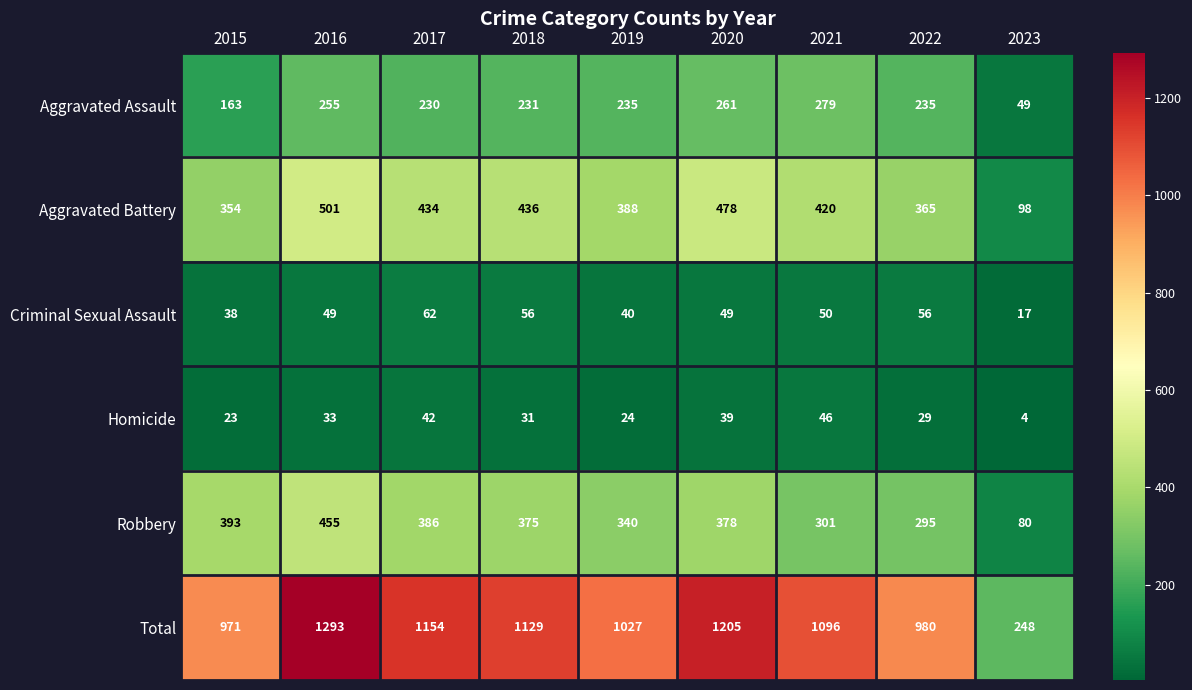

Which series has the widest spread of values?

Total